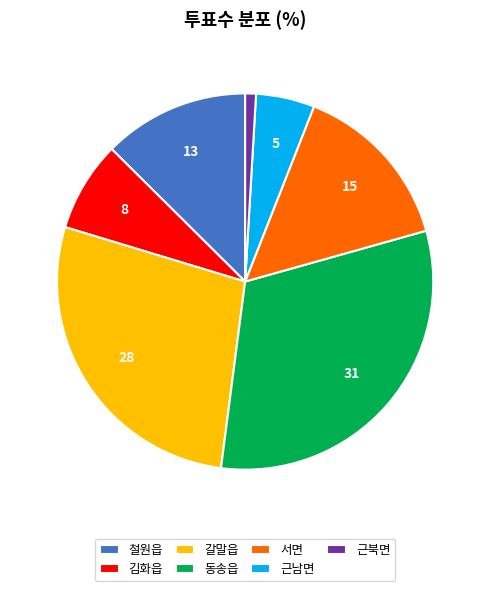

Combined, do 철원읍 and 동송읍 account for over 50%?

No